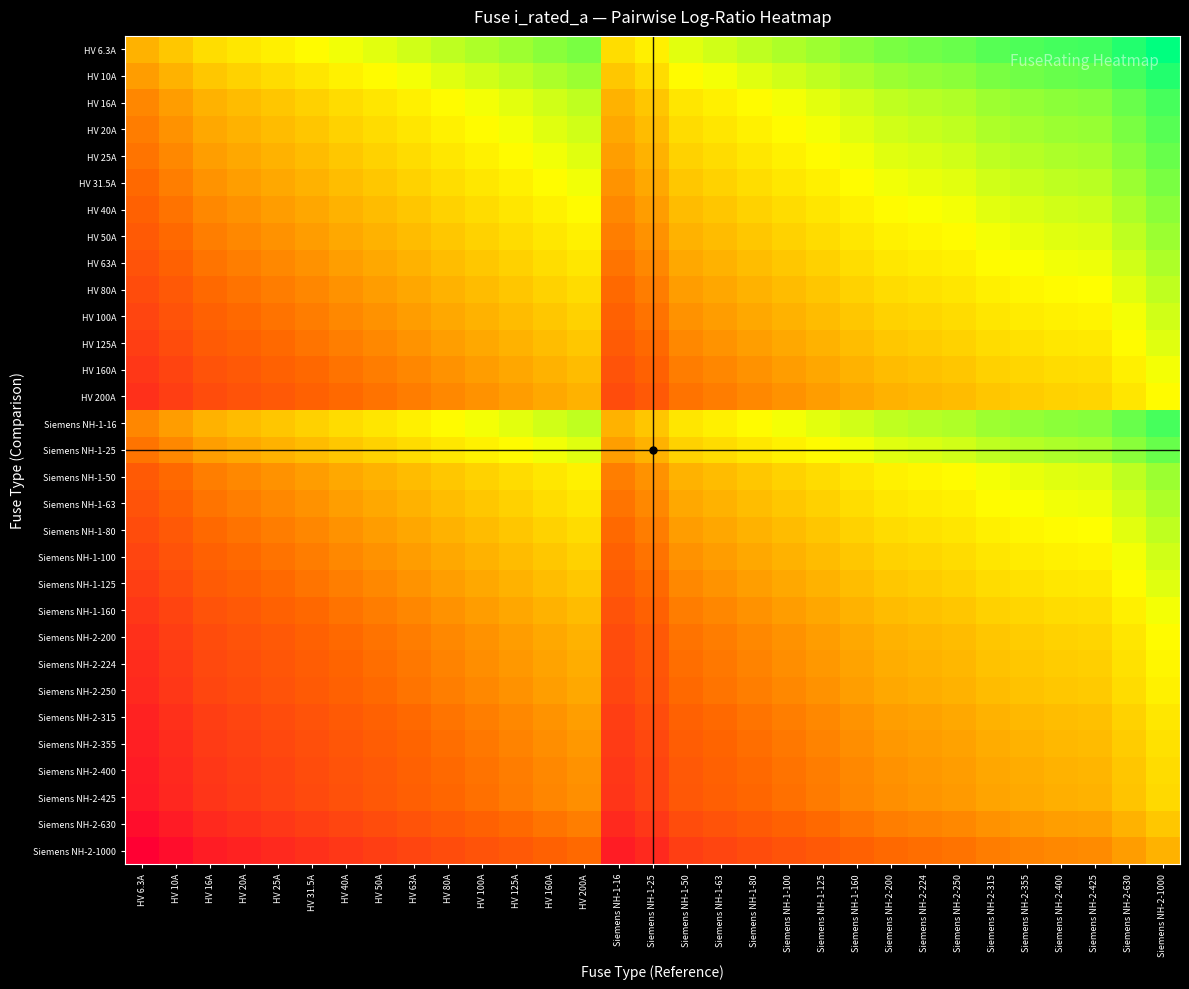

Reading left to right, transcribe all the data shown in this chart.

HV 6.3A: HV 6.3A=0.0	HV 10A=0.2	HV 16A=0.4	HV 20A=0.5	HV 25A=0.6	HV 31.5A=0.7	HV 40A=0.8	HV 50A=0.9	HV 63A=1.0	HV 80A=1.1	HV 100A=1.2	HV 125A=1.3	HV 160A=1.4	HV 200A=1.5	Siemens NH-1-16=0.4	Siemens NH-1-25=0.6	Siemens NH-1-50=0.9	Siemens NH-1-63=1.0	Siemens NH-1-80=1.1	Siemens NH-1-100=1.2	Siemens NH-1-125=1.3	Siemens NH-1-160=1.4	Siemens NH-2-200=1.5	Siemens NH-2-224=1.6	Siemens NH-2-250=1.6	Siemens NH-2-315=1.7	Siemens NH-2-355=1.8	Siemens NH-2-400=1.8	Siemens NH-2-425=1.8	Siemens NH-2-630=2.0	Siemens NH-2-1000=2.2
HV 10A: HV 6.3A=-0.2	HV 10A=0.0	HV 16A=0.2	HV 20A=0.3	HV 25A=0.4	HV 31.5A=0.5	HV 40A=0.6	HV 50A=0.7	HV 63A=0.8	HV 80A=0.9	HV 100A=1.0	HV 125A=1.1	HV 160A=1.2	HV 200A=1.3	Siemens NH-1-16=0.2	Siemens NH-1-25=0.4	Siemens NH-1-50=0.7	Siemens NH-1-63=0.8	Siemens NH-1-80=0.9	Siemens NH-1-100=1.0	Siemens NH-1-125=1.1	Siemens NH-1-160=1.2	Siemens NH-2-200=1.3	Siemens NH-2-224=1.4	Siemens NH-2-250=1.4	Siemens NH-2-315=1.5	Siemens NH-2-355=1.6	Siemens NH-2-400=1.6	Siemens NH-2-425=1.6	Siemens NH-2-630=1.8	Siemens NH-2-1000=2.0
HV 16A: HV 6.3A=-0.4	HV 10A=-0.2	HV 16A=0.0	HV 20A=0.1	HV 25A=0.2	HV 31.5A=0.3	HV 40A=0.4	HV 50A=0.5	HV 63A=0.6	HV 80A=0.7	HV 100A=0.8	HV 125A=0.9	HV 160A=1.0	HV 200A=1.1	Siemens NH-1-16=0.0	Siemens NH-1-25=0.2	Siemens NH-1-50=0.5	Siemens NH-1-63=0.6	Siemens NH-1-80=0.7	Siemens NH-1-100=0.8	Siemens NH-1-125=0.9	Siemens NH-1-160=1.0	Siemens NH-2-200=1.1	Siemens NH-2-224=1.1	Siemens NH-2-250=1.2	Siemens NH-2-315=1.3	Siemens NH-2-355=1.3	Siemens NH-2-400=1.4	Siemens NH-2-425=1.4	Siemens NH-2-630=1.6	Siemens NH-2-1000=1.8
HV 20A: HV 6.3A=-0.5	HV 10A=-0.3	HV 16A=-0.1	HV 20A=0.0	HV 25A=0.1	HV 31.5A=0.2	HV 40A=0.3	HV 50A=0.4	HV 63A=0.5	HV 80A=0.6	HV 100A=0.7	HV 125A=0.8	HV 160A=0.9	HV 200A=1.0	Siemens NH-1-16=-0.1	Siemens NH-1-25=0.1	Siemens NH-1-50=0.4	Siemens NH-1-63=0.5	Siemens NH-1-80=0.6	Siemens NH-1-100=0.7	Siemens NH-1-125=0.8	Siemens NH-1-160=0.9	Siemens NH-2-200=1.0	Siemens NH-2-224=1.0	Siemens NH-2-250=1.1	Siemens NH-2-315=1.2	Siemens NH-2-355=1.2	Siemens NH-2-400=1.3	Siemens NH-2-425=1.3	Siemens NH-2-630=1.5	Siemens NH-2-1000=1.7
HV 25A: HV 6.3A=-0.6	HV 10A=-0.4	HV 16A=-0.2	HV 20A=-0.1	HV 25A=0.0	HV 31.5A=0.1	HV 40A=0.2	HV 50A=0.3	HV 63A=0.4	HV 80A=0.5	HV 100A=0.6	HV 125A=0.7	HV 160A=0.8	HV 200A=0.9	Siemens NH-1-16=-0.2	Siemens NH-1-25=0.0	Siemens NH-1-50=0.3	Siemens NH-1-63=0.4	Siemens NH-1-80=0.5	Siemens NH-1-100=0.6	Siemens NH-1-125=0.7	Siemens NH-1-160=0.8	Siemens NH-2-200=0.9	Siemens NH-2-224=1.0	Siemens NH-2-250=1.0	Siemens NH-2-315=1.1	Siemens NH-2-355=1.2	Siemens NH-2-400=1.2	Siemens NH-2-425=1.2	Siemens NH-2-630=1.4	Siemens NH-2-1000=1.6
HV 31.5A: HV 6.3A=-0.7	HV 10A=-0.5	HV 16A=-0.3	HV 20A=-0.2	HV 25A=-0.1	HV 31.5A=0.0	HV 40A=0.1	HV 50A=0.2	HV 63A=0.3	HV 80A=0.4	HV 100A=0.5	HV 125A=0.6	HV 160A=0.7	HV 200A=0.8	Siemens NH-1-16=-0.3	Siemens NH-1-25=-0.1	Siemens NH-1-50=0.2	Siemens NH-1-63=0.3	Siemens NH-1-80=0.4	Siemens NH-1-100=0.5	Siemens NH-1-125=0.6	Siemens NH-1-160=0.7	Siemens NH-2-200=0.8	Siemens NH-2-224=0.9	Siemens NH-2-250=0.9	Siemens NH-2-315=1.0	Siemens NH-2-355=1.1	Siemens NH-2-400=1.1	Siemens NH-2-425=1.1	Siemens NH-2-630=1.3	Siemens NH-2-1000=1.5
HV 40A: HV 6.3A=-0.8	HV 10A=-0.6	HV 16A=-0.4	HV 20A=-0.3	HV 25A=-0.2	HV 31.5A=-0.1	HV 40A=0.0	HV 50A=0.1	HV 63A=0.2	HV 80A=0.3	HV 100A=0.4	HV 125A=0.5	HV 160A=0.6	HV 200A=0.7	Siemens NH-1-16=-0.4	Siemens NH-1-25=-0.2	Siemens NH-1-50=0.1	Siemens NH-1-63=0.2	Siemens NH-1-80=0.3	Siemens NH-1-100=0.4	Siemens NH-1-125=0.5	Siemens NH-1-160=0.6	Siemens NH-2-200=0.7	Siemens NH-2-224=0.7	Siemens NH-2-250=0.8	Siemens NH-2-315=0.9	Siemens NH-2-355=0.9	Siemens NH-2-400=1.0	Siemens NH-2-425=1.0	Siemens NH-2-630=1.2	Siemens NH-2-1000=1.4
HV 50A: HV 6.3A=-0.9	HV 10A=-0.7	HV 16A=-0.5	HV 20A=-0.4	HV 25A=-0.3	HV 31.5A=-0.2	HV 40A=-0.1	HV 50A=0.0	HV 63A=0.1	HV 80A=0.2	HV 100A=0.3	HV 125A=0.4	HV 160A=0.5	HV 200A=0.6	Siemens NH-1-16=-0.5	Siemens NH-1-25=-0.3	Siemens NH-1-50=0.0	Siemens NH-1-63=0.1	Siemens NH-1-80=0.2	Siemens NH-1-100=0.3	Siemens NH-1-125=0.4	Siemens NH-1-160=0.5	Siemens NH-2-200=0.6	Siemens NH-2-224=0.7	Siemens NH-2-250=0.7	Siemens NH-2-315=0.8	Siemens NH-2-355=0.9	Siemens NH-2-400=0.9	Siemens NH-2-425=0.9	Siemens NH-2-630=1.1	Siemens NH-2-1000=1.3
HV 63A: HV 6.3A=-1.0	HV 10A=-0.8	HV 16A=-0.6	HV 20A=-0.5	HV 25A=-0.4	HV 31.5A=-0.3	HV 40A=-0.2	HV 50A=-0.1	HV 63A=0.0	HV 80A=0.1	HV 100A=0.2	HV 125A=0.3	HV 160A=0.4	HV 200A=0.5	Siemens NH-1-16=-0.6	Siemens NH-1-25=-0.4	Siemens NH-1-50=-0.1	Siemens NH-1-63=0.0	Siemens NH-1-80=0.1	Siemens NH-1-100=0.2	Siemens NH-1-125=0.3	Siemens NH-1-160=0.4	Siemens NH-2-200=0.5	Siemens NH-2-224=0.6	Siemens NH-2-250=0.6	Siemens NH-2-315=0.7	Siemens NH-2-355=0.8	Siemens NH-2-400=0.8	Siemens NH-2-425=0.8	Siemens NH-2-630=1.0	Siemens NH-2-1000=1.2
HV 80A: HV 6.3A=-1.1	HV 10A=-0.9	HV 16A=-0.7	HV 20A=-0.6	HV 25A=-0.5	HV 31.5A=-0.4	HV 40A=-0.3	HV 50A=-0.2	HV 63A=-0.1	HV 80A=0.0	HV 100A=0.1	HV 125A=0.2	HV 160A=0.3	HV 200A=0.4	Siemens NH-1-16=-0.7	Siemens NH-1-25=-0.5	Siemens NH-1-50=-0.2	Siemens NH-1-63=-0.1	Siemens NH-1-80=0.0	Siemens NH-1-100=0.1	Siemens NH-1-125=0.2	Siemens NH-1-160=0.3	Siemens NH-2-200=0.4	Siemens NH-2-224=0.4	Siemens NH-2-250=0.5	Siemens NH-2-315=0.6	Siemens NH-2-355=0.6	Siemens NH-2-400=0.7	Siemens NH-2-425=0.7	Siemens NH-2-630=0.9	Siemens NH-2-1000=1.1
HV 100A: HV 6.3A=-1.2	HV 10A=-1.0	HV 16A=-0.8	HV 20A=-0.7	HV 25A=-0.6	HV 31.5A=-0.5	HV 40A=-0.4	HV 50A=-0.3	HV 63A=-0.2	HV 80A=-0.1	HV 100A=0.0	HV 125A=0.1	HV 160A=0.2	HV 200A=0.3	Siemens NH-1-16=-0.8	Siemens NH-1-25=-0.6	Siemens NH-1-50=-0.3	Siemens NH-1-63=-0.2	Siemens NH-1-80=-0.1	Siemens NH-1-100=0.0	Siemens NH-1-125=0.1	Siemens NH-1-160=0.2	Siemens NH-2-200=0.3	Siemens NH-2-224=0.4	Siemens NH-2-250=0.4	Siemens NH-2-315=0.5	Siemens NH-2-355=0.6	Siemens NH-2-400=0.6	Siemens NH-2-425=0.6	Siemens NH-2-630=0.8	Siemens NH-2-1000=1.0
HV 125A: HV 6.3A=-1.3	HV 10A=-1.1	HV 16A=-0.9	HV 20A=-0.8	HV 25A=-0.7	HV 31.5A=-0.6	HV 40A=-0.5	HV 50A=-0.4	HV 63A=-0.3	HV 80A=-0.2	HV 100A=-0.1	HV 125A=0.0	HV 160A=0.1	HV 200A=0.2	Siemens NH-1-16=-0.9	Siemens NH-1-25=-0.7	Siemens NH-1-50=-0.4	Siemens NH-1-63=-0.3	Siemens NH-1-80=-0.2	Siemens NH-1-100=-0.1	Siemens NH-1-125=0.0	Siemens NH-1-160=0.1	Siemens NH-2-200=0.2	Siemens NH-2-224=0.3	Siemens NH-2-250=0.3	Siemens NH-2-315=0.4	Siemens NH-2-355=0.5	Siemens NH-2-400=0.5	Siemens NH-2-425=0.5	Siemens NH-2-630=0.7	Siemens NH-2-1000=0.9
HV 160A: HV 6.3A=-1.4	HV 10A=-1.2	HV 16A=-1.0	HV 20A=-0.9	HV 25A=-0.8	HV 31.5A=-0.7	HV 40A=-0.6	HV 50A=-0.5	HV 63A=-0.4	HV 80A=-0.3	HV 100A=-0.2	HV 125A=-0.1	HV 160A=0.0	HV 200A=0.1	Siemens NH-1-16=-1.0	Siemens NH-1-25=-0.8	Siemens NH-1-50=-0.5	Siemens NH-1-63=-0.4	Siemens NH-1-80=-0.3	Siemens NH-1-100=-0.2	Siemens NH-1-125=-0.1	Siemens NH-1-160=0.0	Siemens NH-2-200=0.1	Siemens NH-2-224=0.1	Siemens NH-2-250=0.2	Siemens NH-2-315=0.3	Siemens NH-2-355=0.3	Siemens NH-2-400=0.4	Siemens NH-2-425=0.4	Siemens NH-2-630=0.6	Siemens NH-2-1000=0.8
HV 200A: HV 6.3A=-1.5	HV 10A=-1.3	HV 16A=-1.1	HV 20A=-1.0	HV 25A=-0.9	HV 31.5A=-0.8	HV 40A=-0.7	HV 50A=-0.6	HV 63A=-0.5	HV 80A=-0.4	HV 100A=-0.3	HV 125A=-0.2	HV 160A=-0.1	HV 200A=0.0	Siemens NH-1-16=-1.1	Siemens NH-1-25=-0.9	Siemens NH-1-50=-0.6	Siemens NH-1-63=-0.5	Siemens NH-1-80=-0.4	Siemens NH-1-100=-0.3	Siemens NH-1-125=-0.2	Siemens NH-1-160=-0.1	Siemens NH-2-200=0.0	Siemens NH-2-224=0.0	Siemens NH-2-250=0.1	Siemens NH-2-315=0.2	Siemens NH-2-355=0.2	Siemens NH-2-400=0.3	Siemens NH-2-425=0.3	Siemens NH-2-630=0.5	Siemens NH-2-1000=0.7
Siemens NH-1-16: HV 6.3A=-0.4	HV 10A=-0.2	HV 16A=0.0	HV 20A=0.1	HV 25A=0.2	HV 31.5A=0.3	HV 40A=0.4	HV 50A=0.5	HV 63A=0.6	HV 80A=0.7	HV 100A=0.8	HV 125A=0.9	HV 160A=1.0	HV 200A=1.1	Siemens NH-1-16=0.0	Siemens NH-1-25=0.2	Siemens NH-1-50=0.5	Siemens NH-1-63=0.6	Siemens NH-1-80=0.7	Siemens NH-1-100=0.8	Siemens NH-1-125=0.9	Siemens NH-1-160=1.0	Siemens NH-2-200=1.1	Siemens NH-2-224=1.1	Siemens NH-2-250=1.2	Siemens NH-2-315=1.3	Siemens NH-2-355=1.3	Siemens NH-2-400=1.4	Siemens NH-2-425=1.4	Siemens NH-2-630=1.6	Siemens NH-2-1000=1.8
Siemens NH-1-25: HV 6.3A=-0.6	HV 10A=-0.4	HV 16A=-0.2	HV 20A=-0.1	HV 25A=0.0	HV 31.5A=0.1	HV 40A=0.2	HV 50A=0.3	HV 63A=0.4	HV 80A=0.5	HV 100A=0.6	HV 125A=0.7	HV 160A=0.8	HV 200A=0.9	Siemens NH-1-16=-0.2	Siemens NH-1-25=0.0	Siemens NH-1-50=0.3	Siemens NH-1-63=0.4	Siemens NH-1-80=0.5	Siemens NH-1-100=0.6	Siemens NH-1-125=0.7	Siemens NH-1-160=0.8	Siemens NH-2-200=0.9	Siemens NH-2-224=1.0	Siemens NH-2-250=1.0	Siemens NH-2-315=1.1	Siemens NH-2-355=1.2	Siemens NH-2-400=1.2	Siemens NH-2-425=1.2	Siemens NH-2-630=1.4	Siemens NH-2-1000=1.6
Siemens NH-1-50: HV 6.3A=-0.9	HV 10A=-0.7	HV 16A=-0.5	HV 20A=-0.4	HV 25A=-0.3	HV 31.5A=-0.2	HV 40A=-0.1	HV 50A=0.0	HV 63A=0.1	HV 80A=0.2	HV 100A=0.3	HV 125A=0.4	HV 160A=0.5	HV 200A=0.6	Siemens NH-1-16=-0.5	Siemens NH-1-25=-0.3	Siemens NH-1-50=0.0	Siemens NH-1-63=0.1	Siemens NH-1-80=0.2	Siemens NH-1-100=0.3	Siemens NH-1-125=0.4	Siemens NH-1-160=0.5	Siemens NH-2-200=0.6	Siemens NH-2-224=0.7	Siemens NH-2-250=0.7	Siemens NH-2-315=0.8	Siemens NH-2-355=0.9	Siemens NH-2-400=0.9	Siemens NH-2-425=0.9	Siemens NH-2-630=1.1	Siemens NH-2-1000=1.3
Siemens NH-1-63: HV 6.3A=-1.0	HV 10A=-0.8	HV 16A=-0.6	HV 20A=-0.5	HV 25A=-0.4	HV 31.5A=-0.3	HV 40A=-0.2	HV 50A=-0.1	HV 63A=0.0	HV 80A=0.1	HV 100A=0.2	HV 125A=0.3	HV 160A=0.4	HV 200A=0.5	Siemens NH-1-16=-0.6	Siemens NH-1-25=-0.4	Siemens NH-1-50=-0.1	Siemens NH-1-63=0.0	Siemens NH-1-80=0.1	Siemens NH-1-100=0.2	Siemens NH-1-125=0.3	Siemens NH-1-160=0.4	Siemens NH-2-200=0.5	Siemens NH-2-224=0.6	Siemens NH-2-250=0.6	Siemens NH-2-315=0.7	Siemens NH-2-355=0.8	Siemens NH-2-400=0.8	Siemens NH-2-425=0.8	Siemens NH-2-630=1.0	Siemens NH-2-1000=1.2
Siemens NH-1-80: HV 6.3A=-1.1	HV 10A=-0.9	HV 16A=-0.7	HV 20A=-0.6	HV 25A=-0.5	HV 31.5A=-0.4	HV 40A=-0.3	HV 50A=-0.2	HV 63A=-0.1	HV 80A=0.0	HV 100A=0.1	HV 125A=0.2	HV 160A=0.3	HV 200A=0.4	Siemens NH-1-16=-0.7	Siemens NH-1-25=-0.5	Siemens NH-1-50=-0.2	Siemens NH-1-63=-0.1	Siemens NH-1-80=0.0	Siemens NH-1-100=0.1	Siemens NH-1-125=0.2	Siemens NH-1-160=0.3	Siemens NH-2-200=0.4	Siemens NH-2-224=0.4	Siemens NH-2-250=0.5	Siemens NH-2-315=0.6	Siemens NH-2-355=0.6	Siemens NH-2-400=0.7	Siemens NH-2-425=0.7	Siemens NH-2-630=0.9	Siemens NH-2-1000=1.1
Siemens NH-1-100: HV 6.3A=-1.2	HV 10A=-1.0	HV 16A=-0.8	HV 20A=-0.7	HV 25A=-0.6	HV 31.5A=-0.5	HV 40A=-0.4	HV 50A=-0.3	HV 63A=-0.2	HV 80A=-0.1	HV 100A=0.0	HV 125A=0.1	HV 160A=0.2	HV 200A=0.3	Siemens NH-1-16=-0.8	Siemens NH-1-25=-0.6	Siemens NH-1-50=-0.3	Siemens NH-1-63=-0.2	Siemens NH-1-80=-0.1	Siemens NH-1-100=0.0	Siemens NH-1-125=0.1	Siemens NH-1-160=0.2	Siemens NH-2-200=0.3	Siemens NH-2-224=0.4	Siemens NH-2-250=0.4	Siemens NH-2-315=0.5	Siemens NH-2-355=0.6	Siemens NH-2-400=0.6	Siemens NH-2-425=0.6	Siemens NH-2-630=0.8	Siemens NH-2-1000=1.0
Siemens NH-1-125: HV 6.3A=-1.3	HV 10A=-1.1	HV 16A=-0.9	HV 20A=-0.8	HV 25A=-0.7	HV 31.5A=-0.6	HV 40A=-0.5	HV 50A=-0.4	HV 63A=-0.3	HV 80A=-0.2	HV 100A=-0.1	HV 125A=0.0	HV 160A=0.1	HV 200A=0.2	Siemens NH-1-16=-0.9	Siemens NH-1-25=-0.7	Siemens NH-1-50=-0.4	Siemens NH-1-63=-0.3	Siemens NH-1-80=-0.2	Siemens NH-1-100=-0.1	Siemens NH-1-125=0.0	Siemens NH-1-160=0.1	Siemens NH-2-200=0.2	Siemens NH-2-224=0.3	Siemens NH-2-250=0.3	Siemens NH-2-315=0.4	Siemens NH-2-355=0.5	Siemens NH-2-400=0.5	Siemens NH-2-425=0.5	Siemens NH-2-630=0.7	Siemens NH-2-1000=0.9
Siemens NH-1-160: HV 6.3A=-1.4	HV 10A=-1.2	HV 16A=-1.0	HV 20A=-0.9	HV 25A=-0.8	HV 31.5A=-0.7	HV 40A=-0.6	HV 50A=-0.5	HV 63A=-0.4	HV 80A=-0.3	HV 100A=-0.2	HV 125A=-0.1	HV 160A=0.0	HV 200A=0.1	Siemens NH-1-16=-1.0	Siemens NH-1-25=-0.8	Siemens NH-1-50=-0.5	Siemens NH-1-63=-0.4	Siemens NH-1-80=-0.3	Siemens NH-1-100=-0.2	Siemens NH-1-125=-0.1	Siemens NH-1-160=0.0	Siemens NH-2-200=0.1	Siemens NH-2-224=0.1	Siemens NH-2-250=0.2	Siemens NH-2-315=0.3	Siemens NH-2-355=0.3	Siemens NH-2-400=0.4	Siemens NH-2-425=0.4	Siemens NH-2-630=0.6	Siemens NH-2-1000=0.8
Siemens NH-2-200: HV 6.3A=-1.5	HV 10A=-1.3	HV 16A=-1.1	HV 20A=-1.0	HV 25A=-0.9	HV 31.5A=-0.8	HV 40A=-0.7	HV 50A=-0.6	HV 63A=-0.5	HV 80A=-0.4	HV 100A=-0.3	HV 125A=-0.2	HV 160A=-0.1	HV 200A=0.0	Siemens NH-1-16=-1.1	Siemens NH-1-25=-0.9	Siemens NH-1-50=-0.6	Siemens NH-1-63=-0.5	Siemens NH-1-80=-0.4	Siemens NH-1-100=-0.3	Siemens NH-1-125=-0.2	Siemens NH-1-160=-0.1	Siemens NH-2-200=0.0	Siemens NH-2-224=0.0	Siemens NH-2-250=0.1	Siemens NH-2-315=0.2	Siemens NH-2-355=0.2	Siemens NH-2-400=0.3	Siemens NH-2-425=0.3	Siemens NH-2-630=0.5	Siemens NH-2-1000=0.7
Siemens NH-2-224: HV 6.3A=-1.6	HV 10A=-1.4	HV 16A=-1.1	HV 20A=-1.0	HV 25A=-1.0	HV 31.5A=-0.9	HV 40A=-0.7	HV 50A=-0.7	HV 63A=-0.6	HV 80A=-0.4	HV 100A=-0.4	HV 125A=-0.3	HV 160A=-0.1	HV 200A=-0.0	Siemens NH-1-16=-1.1	Siemens NH-1-25=-1.0	Siemens NH-1-50=-0.7	Siemens NH-1-63=-0.6	Siemens NH-1-80=-0.4	Siemens NH-1-100=-0.4	Siemens NH-1-125=-0.3	Siemens NH-1-160=-0.1	Siemens NH-2-200=-0.0	Siemens NH-2-224=0.0	Siemens NH-2-250=0.0	Siemens NH-2-315=0.1	Siemens NH-2-355=0.2	Siemens NH-2-400=0.3	Siemens NH-2-425=0.3	Siemens NH-2-630=0.4	Siemens NH-2-1000=0.6
Siemens NH-2-250: HV 6.3A=-1.6	HV 10A=-1.4	HV 16A=-1.2	HV 20A=-1.1	HV 25A=-1.0	HV 31.5A=-0.9	HV 40A=-0.8	HV 50A=-0.7	HV 63A=-0.6	HV 80A=-0.5	HV 100A=-0.4	HV 125A=-0.3	HV 160A=-0.2	HV 200A=-0.1	Siemens NH-1-16=-1.2	Siemens NH-1-25=-1.0	Siemens NH-1-50=-0.7	Siemens NH-1-63=-0.6	Siemens NH-1-80=-0.5	Siemens NH-1-100=-0.4	Siemens NH-1-125=-0.3	Siemens NH-1-160=-0.2	Siemens NH-2-200=-0.1	Siemens NH-2-224=-0.0	Siemens NH-2-250=0.0	Siemens NH-2-315=0.1	Siemens NH-2-355=0.2	Siemens NH-2-400=0.2	Siemens NH-2-425=0.2	Siemens NH-2-630=0.4	Siemens NH-2-1000=0.6
Siemens NH-2-315: HV 6.3A=-1.7	HV 10A=-1.5	HV 16A=-1.3	HV 20A=-1.2	HV 25A=-1.1	HV 31.5A=-1.0	HV 40A=-0.9	HV 50A=-0.8	HV 63A=-0.7	HV 80A=-0.6	HV 100A=-0.5	HV 125A=-0.4	HV 160A=-0.3	HV 200A=-0.2	Siemens NH-1-16=-1.3	Siemens NH-1-25=-1.1	Siemens NH-1-50=-0.8	Siemens NH-1-63=-0.7	Siemens NH-1-80=-0.6	Siemens NH-1-100=-0.5	Siemens NH-1-125=-0.4	Siemens NH-1-160=-0.3	Siemens NH-2-200=-0.2	Siemens NH-2-224=-0.1	Siemens NH-2-250=-0.1	Siemens NH-2-315=0.0	Siemens NH-2-355=0.1	Siemens NH-2-400=0.1	Siemens NH-2-425=0.1	Siemens NH-2-630=0.3	Siemens NH-2-1000=0.5
Siemens NH-2-355: HV 6.3A=-1.8	HV 10A=-1.6	HV 16A=-1.3	HV 20A=-1.2	HV 25A=-1.2	HV 31.5A=-1.1	HV 40A=-0.9	HV 50A=-0.9	HV 63A=-0.8	HV 80A=-0.6	HV 100A=-0.6	HV 125A=-0.5	HV 160A=-0.3	HV 200A=-0.2	Siemens NH-1-16=-1.3	Siemens NH-1-25=-1.2	Siemens NH-1-50=-0.9	Siemens NH-1-63=-0.8	Siemens NH-1-80=-0.6	Siemens NH-1-100=-0.6	Siemens NH-1-125=-0.5	Siemens NH-1-160=-0.3	Siemens NH-2-200=-0.2	Siemens NH-2-224=-0.2	Siemens NH-2-250=-0.2	Siemens NH-2-315=-0.1	Siemens NH-2-355=0.0	Siemens NH-2-400=0.1	Siemens NH-2-425=0.1	Siemens NH-2-630=0.2	Siemens NH-2-1000=0.4
Siemens NH-2-400: HV 6.3A=-1.8	HV 10A=-1.6	HV 16A=-1.4	HV 20A=-1.3	HV 25A=-1.2	HV 31.5A=-1.1	HV 40A=-1.0	HV 50A=-0.9	HV 63A=-0.8	HV 80A=-0.7	HV 100A=-0.6	HV 125A=-0.5	HV 160A=-0.4	HV 200A=-0.3	Siemens NH-1-16=-1.4	Siemens NH-1-25=-1.2	Siemens NH-1-50=-0.9	Siemens NH-1-63=-0.8	Siemens NH-1-80=-0.7	Siemens NH-1-100=-0.6	Siemens NH-1-125=-0.5	Siemens NH-1-160=-0.4	Siemens NH-2-200=-0.3	Siemens NH-2-224=-0.3	Siemens NH-2-250=-0.2	Siemens NH-2-315=-0.1	Siemens NH-2-355=-0.1	Siemens NH-2-400=0.0	Siemens NH-2-425=0.0	Siemens NH-2-630=0.2	Siemens NH-2-1000=0.4
Siemens NH-2-425: HV 6.3A=-1.8	HV 10A=-1.6	HV 16A=-1.4	HV 20A=-1.3	HV 25A=-1.2	HV 31.5A=-1.1	HV 40A=-1.0	HV 50A=-0.9	HV 63A=-0.8	HV 80A=-0.7	HV 100A=-0.6	HV 125A=-0.5	HV 160A=-0.4	HV 200A=-0.3	Siemens NH-1-16=-1.4	Siemens NH-1-25=-1.2	Siemens NH-1-50=-0.9	Siemens NH-1-63=-0.8	Siemens NH-1-80=-0.7	Siemens NH-1-100=-0.6	Siemens NH-1-125=-0.5	Siemens NH-1-160=-0.4	Siemens NH-2-200=-0.3	Siemens NH-2-224=-0.3	Siemens NH-2-250=-0.2	Siemens NH-2-315=-0.1	Siemens NH-2-355=-0.1	Siemens NH-2-400=-0.0	Siemens NH-2-425=0.0	Siemens NH-2-630=0.2	Siemens NH-2-1000=0.4
Siemens NH-2-630: HV 6.3A=-2.0	HV 10A=-1.8	HV 16A=-1.6	HV 20A=-1.5	HV 25A=-1.4	HV 31.5A=-1.3	HV 40A=-1.2	HV 50A=-1.1	HV 63A=-1.0	HV 80A=-0.9	HV 100A=-0.8	HV 125A=-0.7	HV 160A=-0.6	HV 200A=-0.5	Siemens NH-1-16=-1.6	Siemens NH-1-25=-1.4	Siemens NH-1-50=-1.1	Siemens NH-1-63=-1.0	Siemens NH-1-80=-0.9	Siemens NH-1-100=-0.8	Siemens NH-1-125=-0.7	Siemens NH-1-160=-0.6	Siemens NH-2-200=-0.5	Siemens NH-2-224=-0.4	Siemens NH-2-250=-0.4	Siemens NH-2-315=-0.3	Siemens NH-2-355=-0.2	Siemens NH-2-400=-0.2	Siemens NH-2-425=-0.2	Siemens NH-2-630=0.0	Siemens NH-2-1000=0.2
Siemens NH-2-1000: HV 6.3A=-2.2	HV 10A=-2.0	HV 16A=-1.8	HV 20A=-1.7	HV 25A=-1.6	HV 31.5A=-1.5	HV 40A=-1.4	HV 50A=-1.3	HV 63A=-1.2	HV 80A=-1.1	HV 100A=-1.0	HV 125A=-0.9	HV 160A=-0.8	HV 200A=-0.7	Siemens NH-1-16=-1.8	Siemens NH-1-25=-1.6	Siemens NH-1-50=-1.3	Siemens NH-1-63=-1.2	Siemens NH-1-80=-1.1	Siemens NH-1-100=-1.0	Siemens NH-1-125=-0.9	Siemens NH-1-160=-0.8	Siemens NH-2-200=-0.7	Siemens NH-2-224=-0.6	Siemens NH-2-250=-0.6	Siemens NH-2-315=-0.5	Siemens NH-2-355=-0.4	Siemens NH-2-400=-0.4	Siemens NH-2-425=-0.4	Siemens NH-2-630=-0.2	Siemens NH-2-1000=0.0